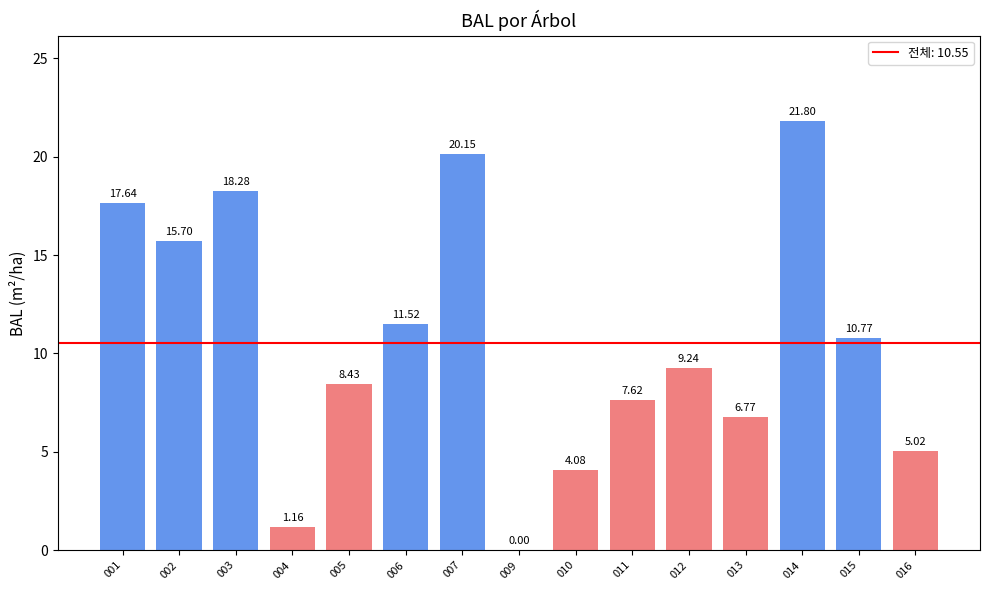

What is the sum of the values at 006 and 016?

16.5